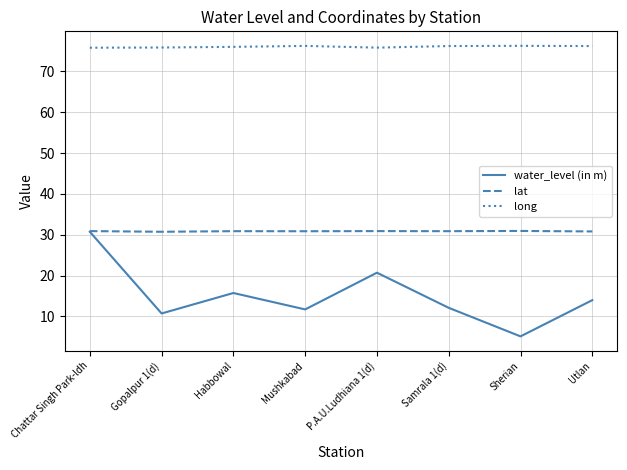

List the series in order of their overall mean, lowest first.

water_level (in m), lat, long